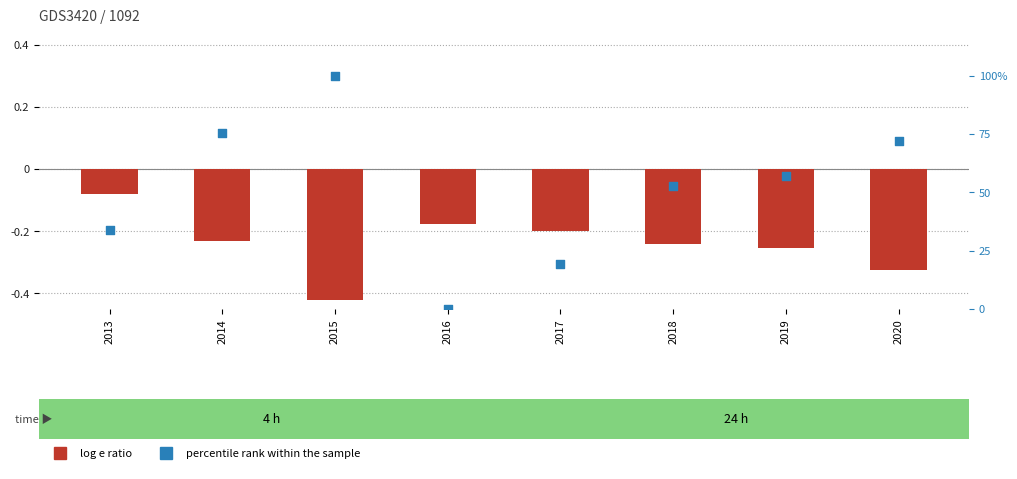

At how many categories does at least one series exceed 65?

3